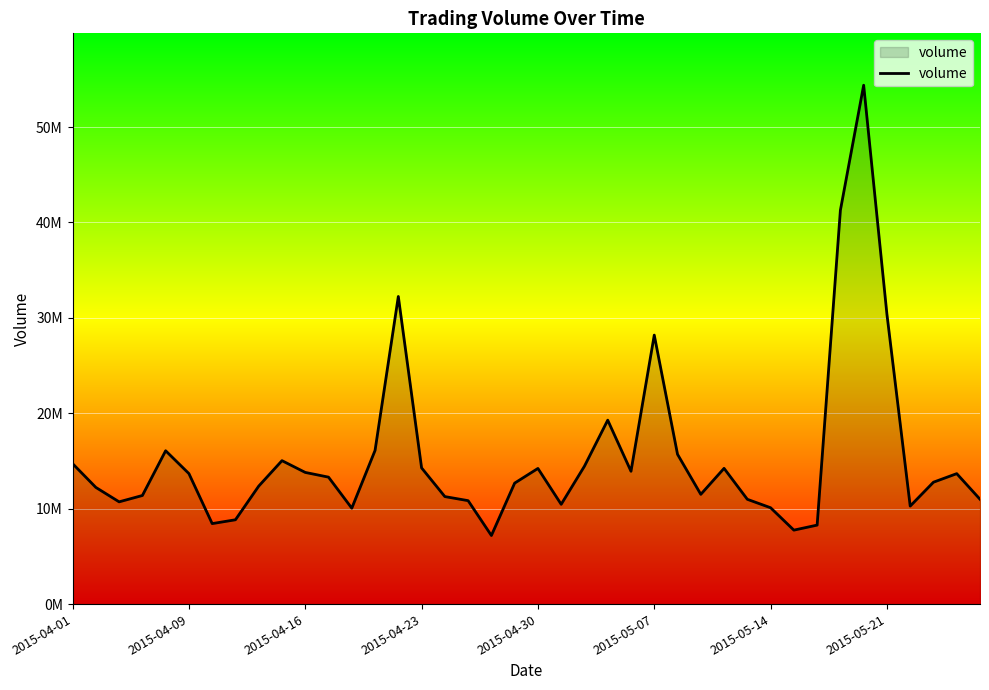

Is this an area chart (filled region under the line)?

Yes